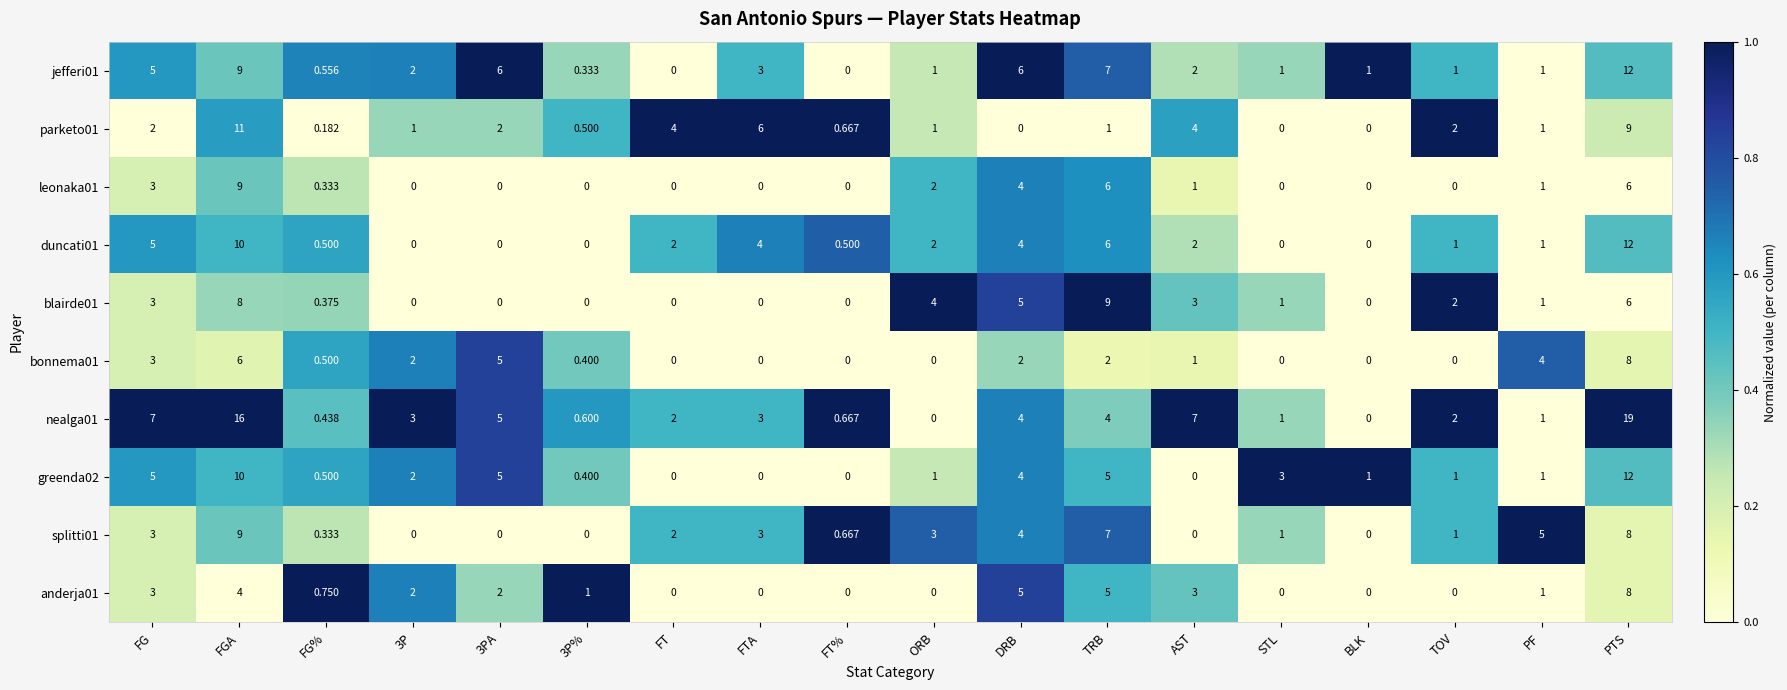

At which label is splitti01 closest to 4?

DRB